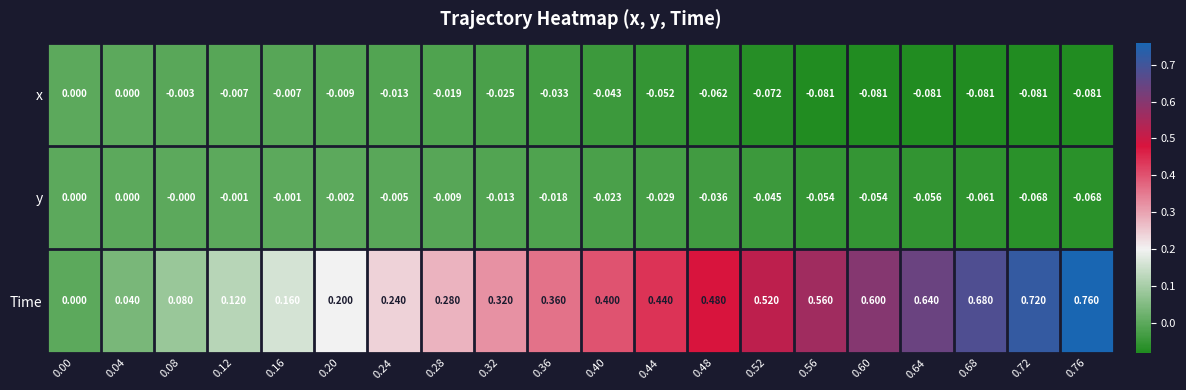

Is the value of x at 0.20 greater than the value of y at 0.16?

No